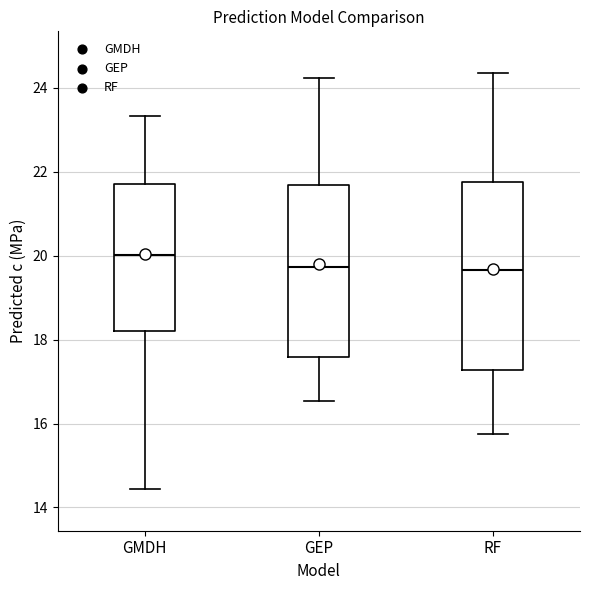

Which box's median line is the highest?

GMDH